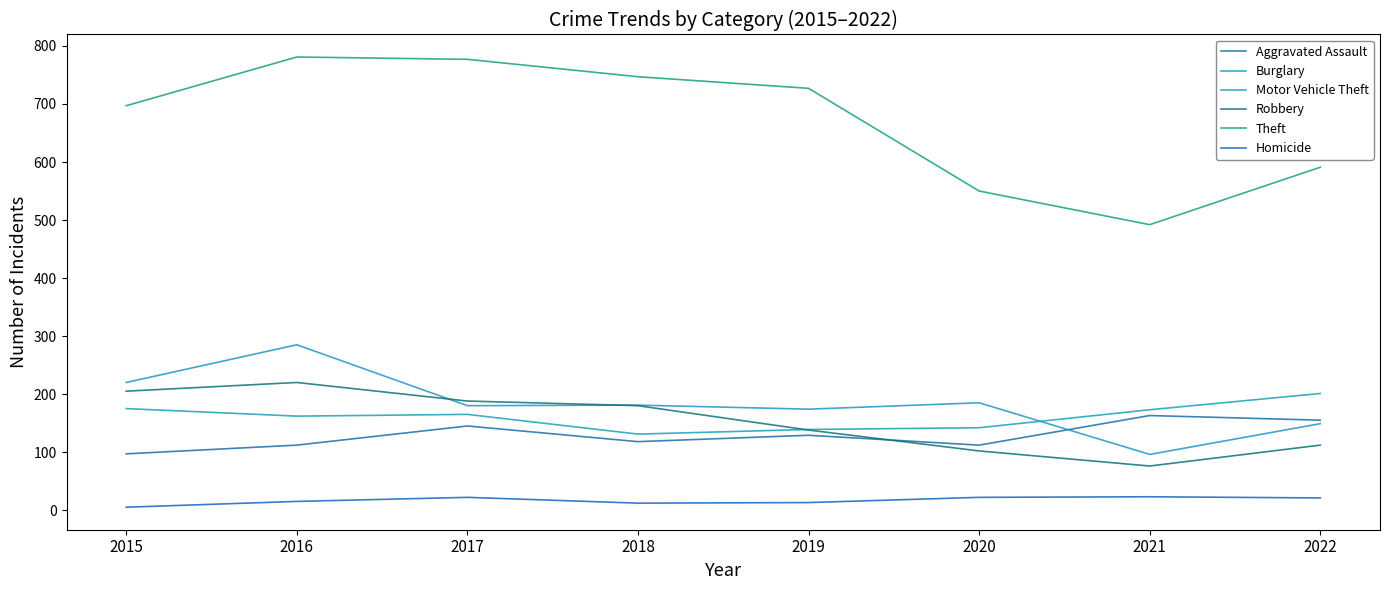

Which category has the highest value across all series?

2016